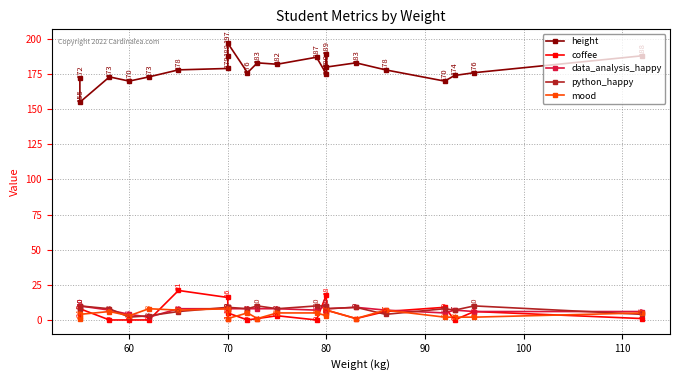

At which category does coffee reach its first local peak?

60